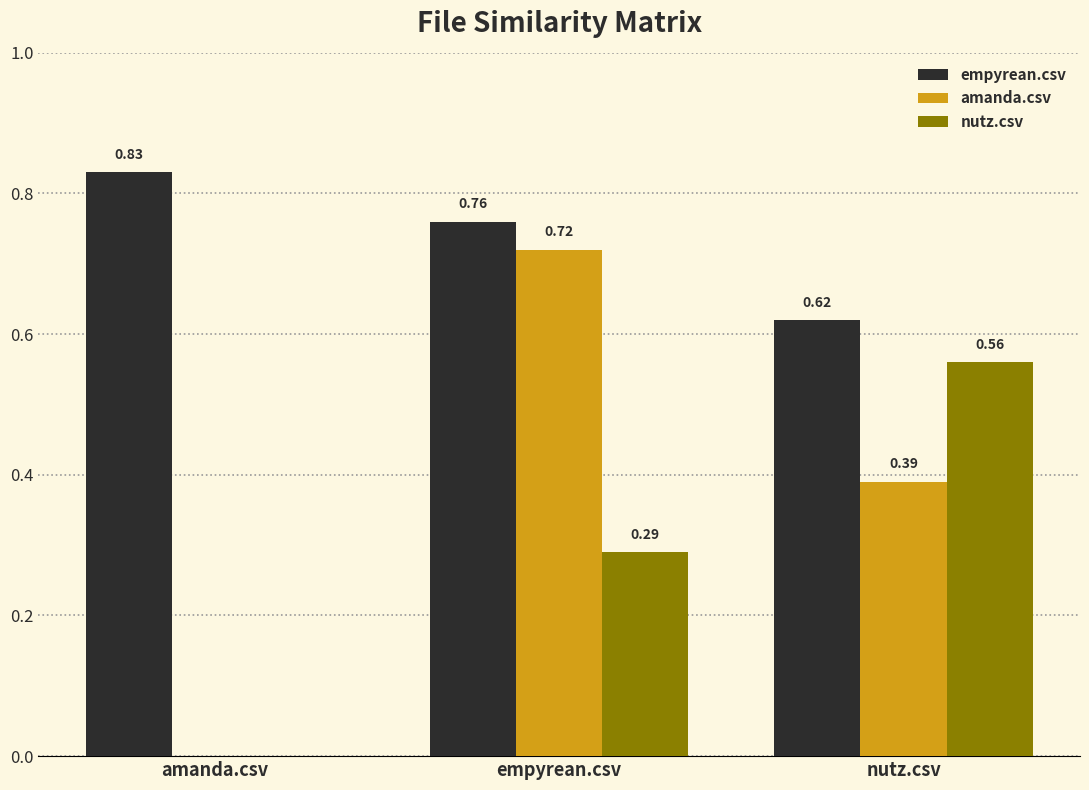

At which category is the sum across all series the highest?

empyrean.csv